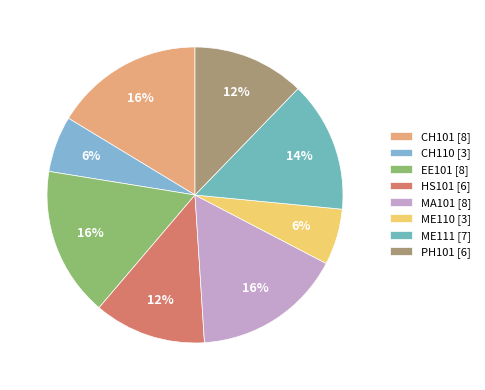

Do ME110 [3] and MA101 [8] together represent more than half of the pie?

No